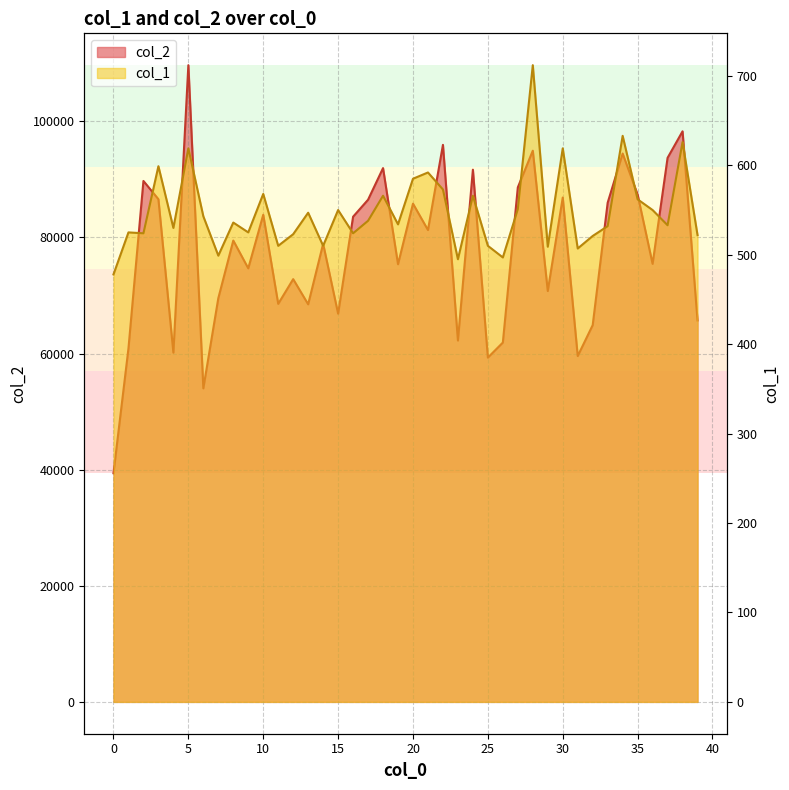

What are all the series names shown in the legend?

col_2, col_1